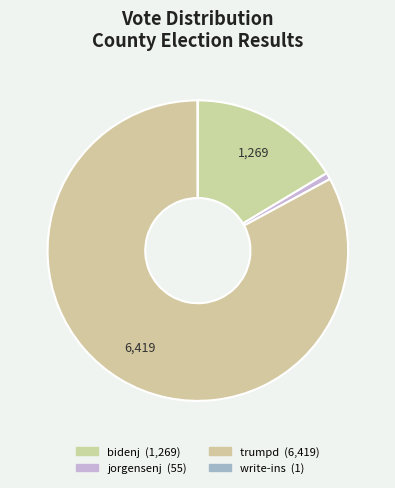

What is the ratio of the value at bidenj to the value at jorgensenj?

23.1